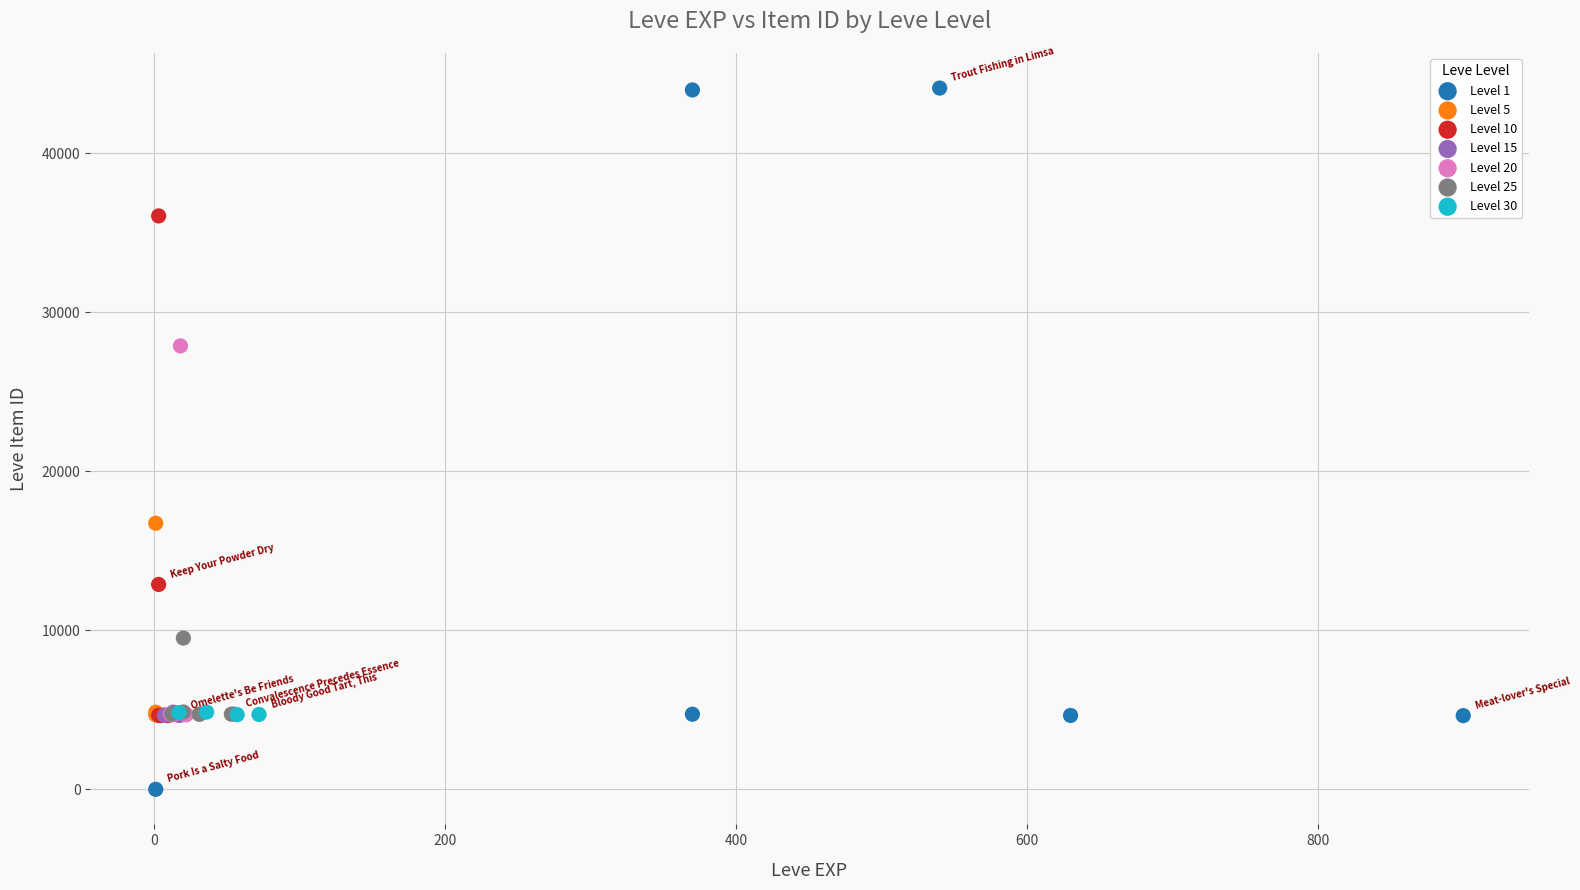

Which series contains the highest Y value?

Level 1